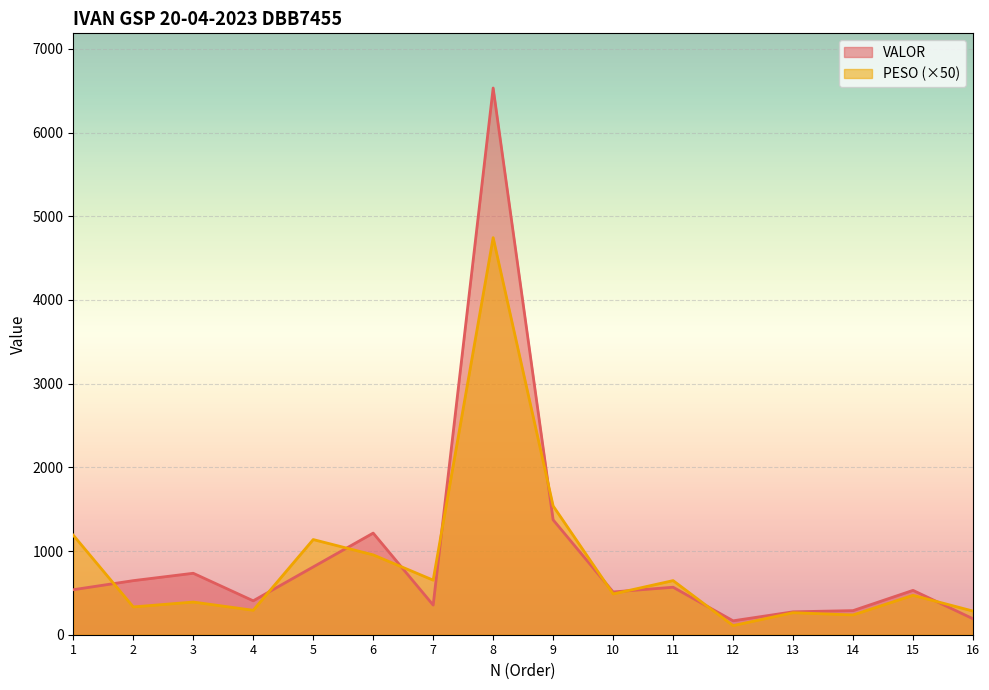

Between which two adjacent categories do VALOR and PESO first intersect?

1 and 2